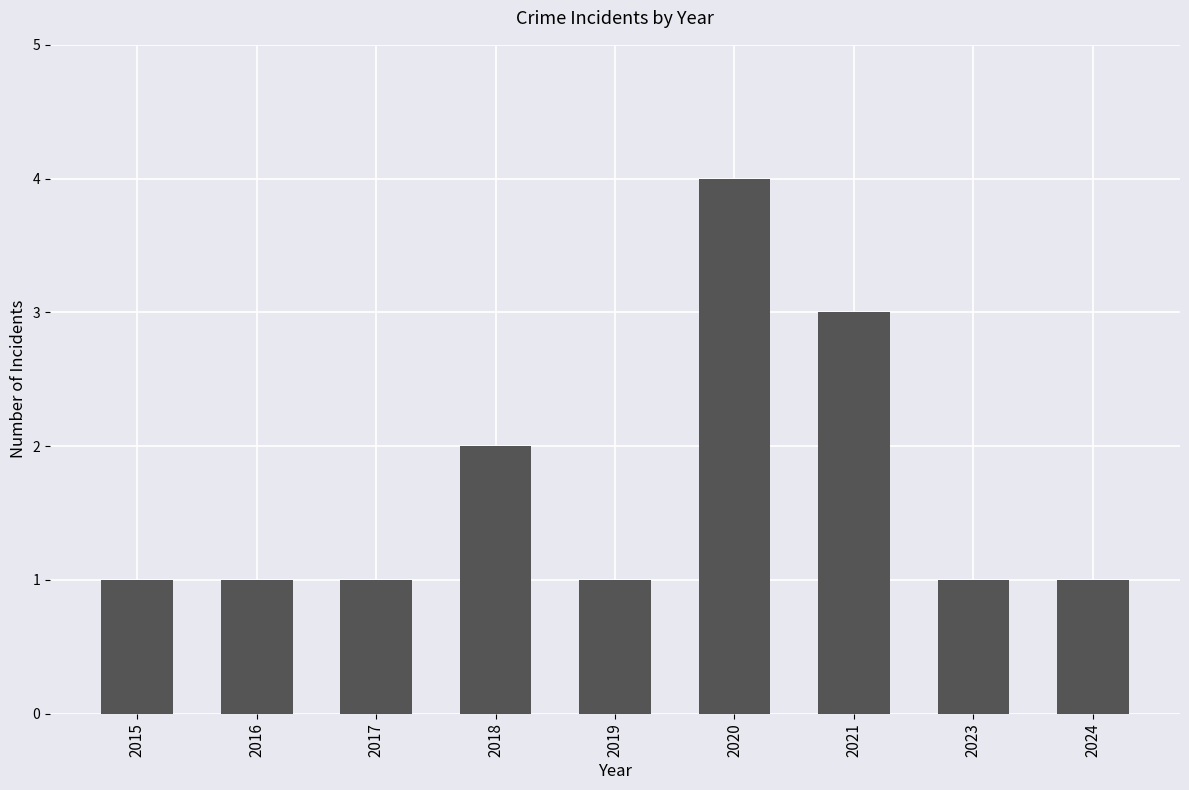

What is the value of the 5th bar from the left?

1